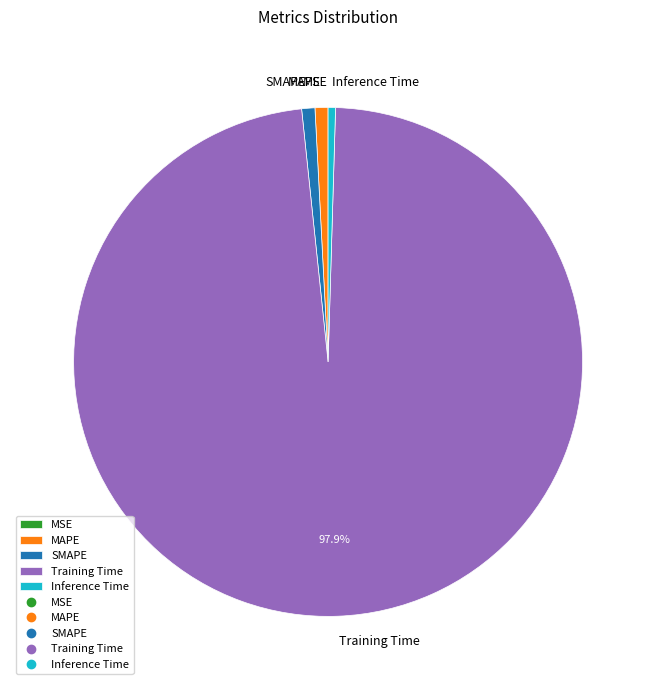

How much of the chart is everything except Training Time?

2.1%